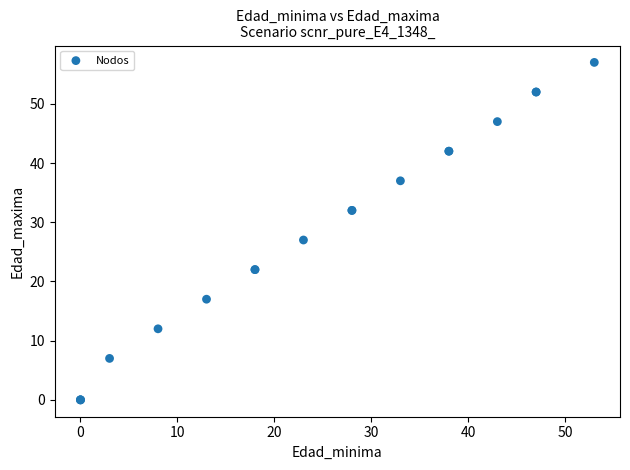

What Y value in the scatter plot is closest to 28?

27